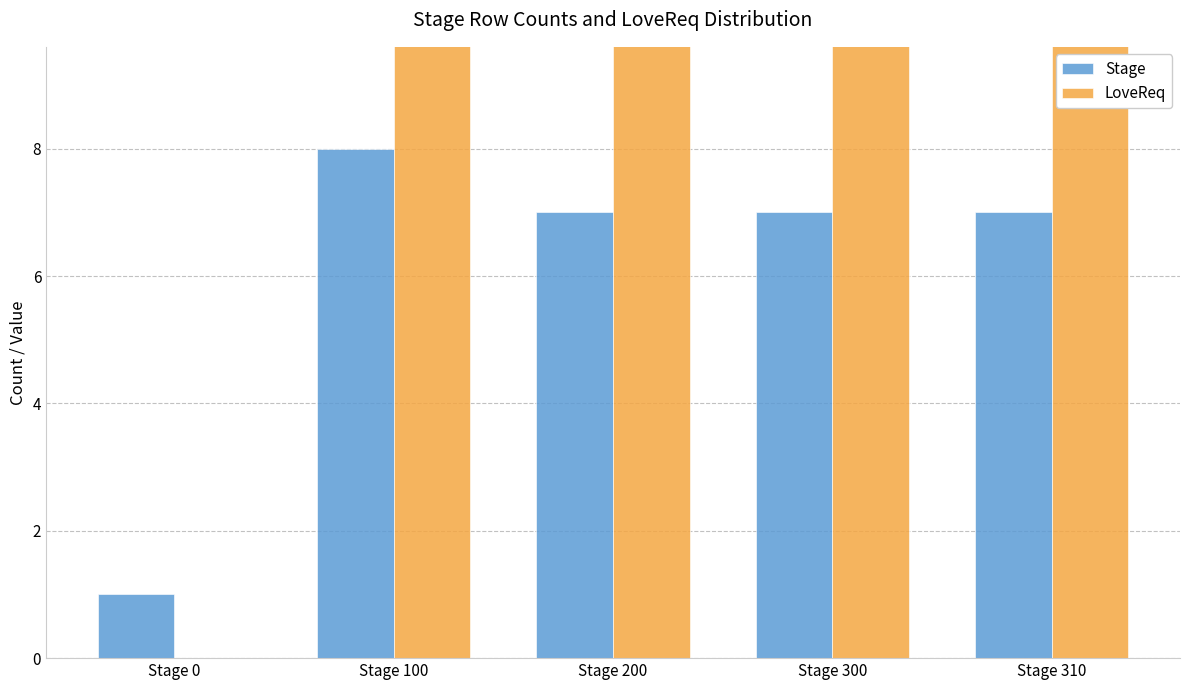

Is it true that LoveReq equals 16 at Stage 310?

False